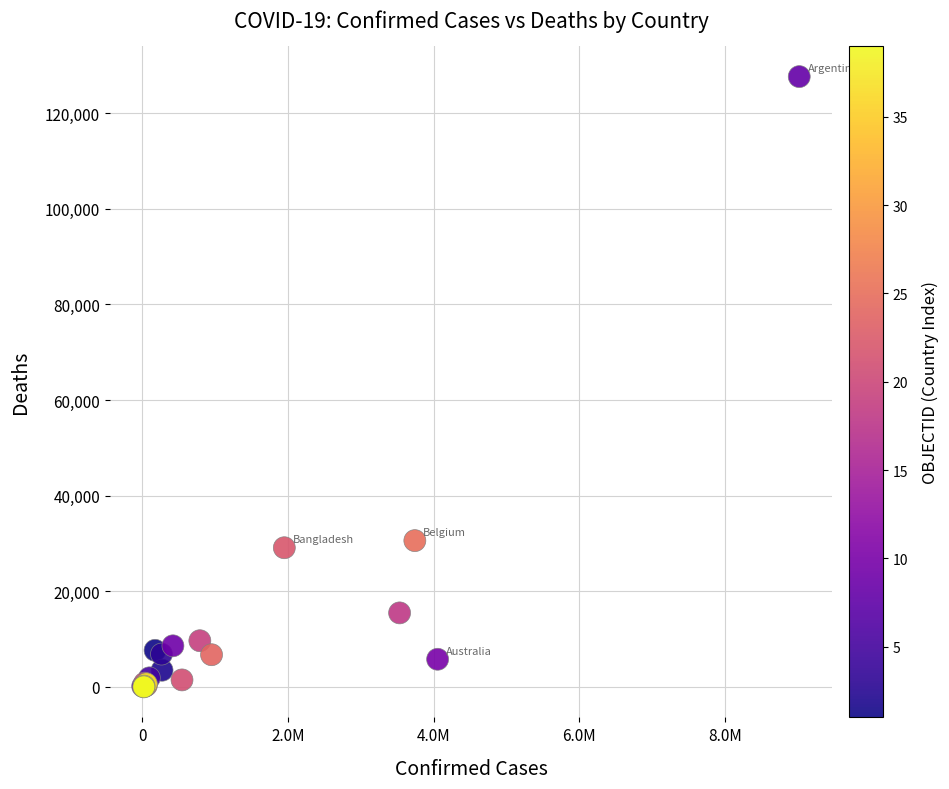

What Y value in the scatter plot is closest to 63842?

30605